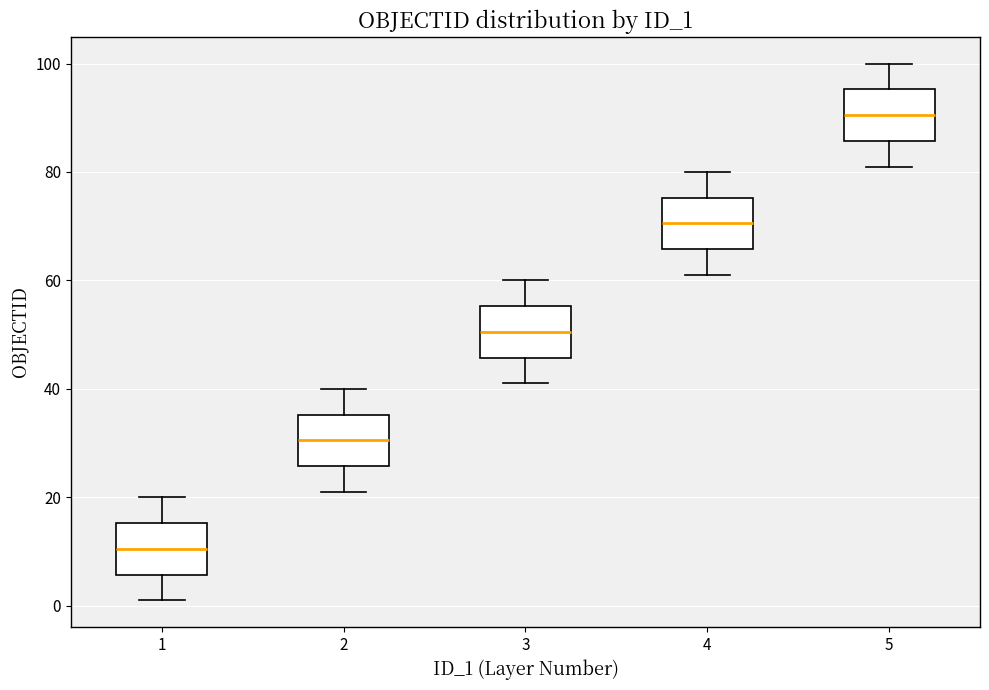

Reading left to right, read every box against the y-axis: the position of its median line, the range the box covers, and the ends of its whiskers. The values are not printed on the chart, so give them approximately, as read against the axis.

1: median 10, box 6 to 16, whiskers 2 to 20
2: median 30, box 26 to 36, whiskers 22 to 40
3: median 50, box 46 to 56, whiskers 42 to 60
4: median 70, box 66 to 76, whiskers 62 to 80
5: median 90, box 86 to 96, whiskers 82 to 100